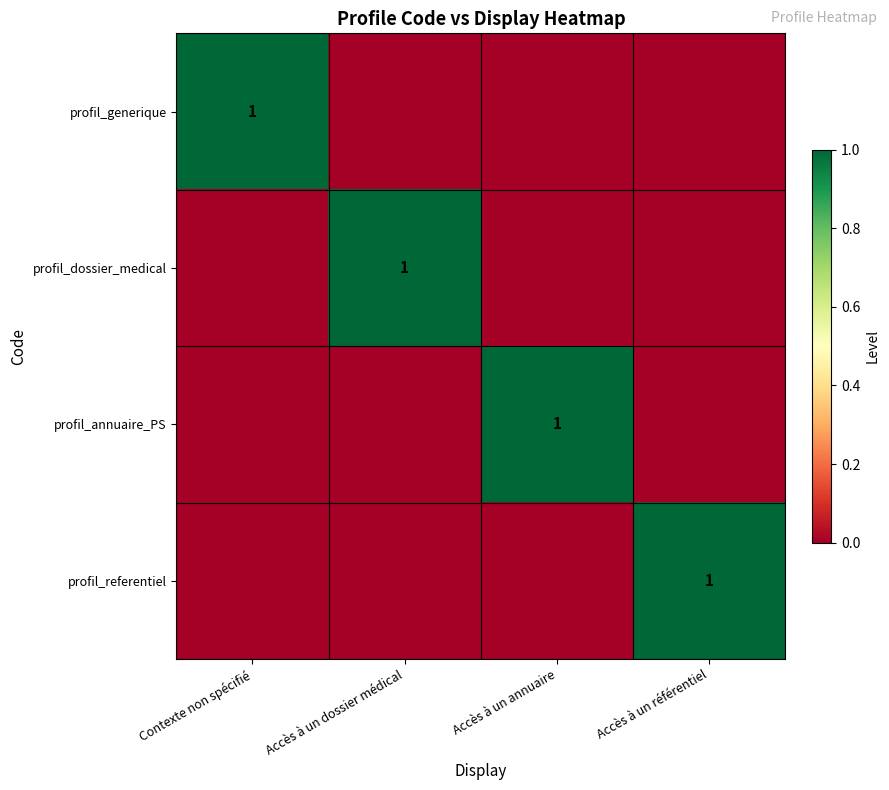

Is it true that profil_dossier_medical equals 1 at Accès à un dossier médical?

True